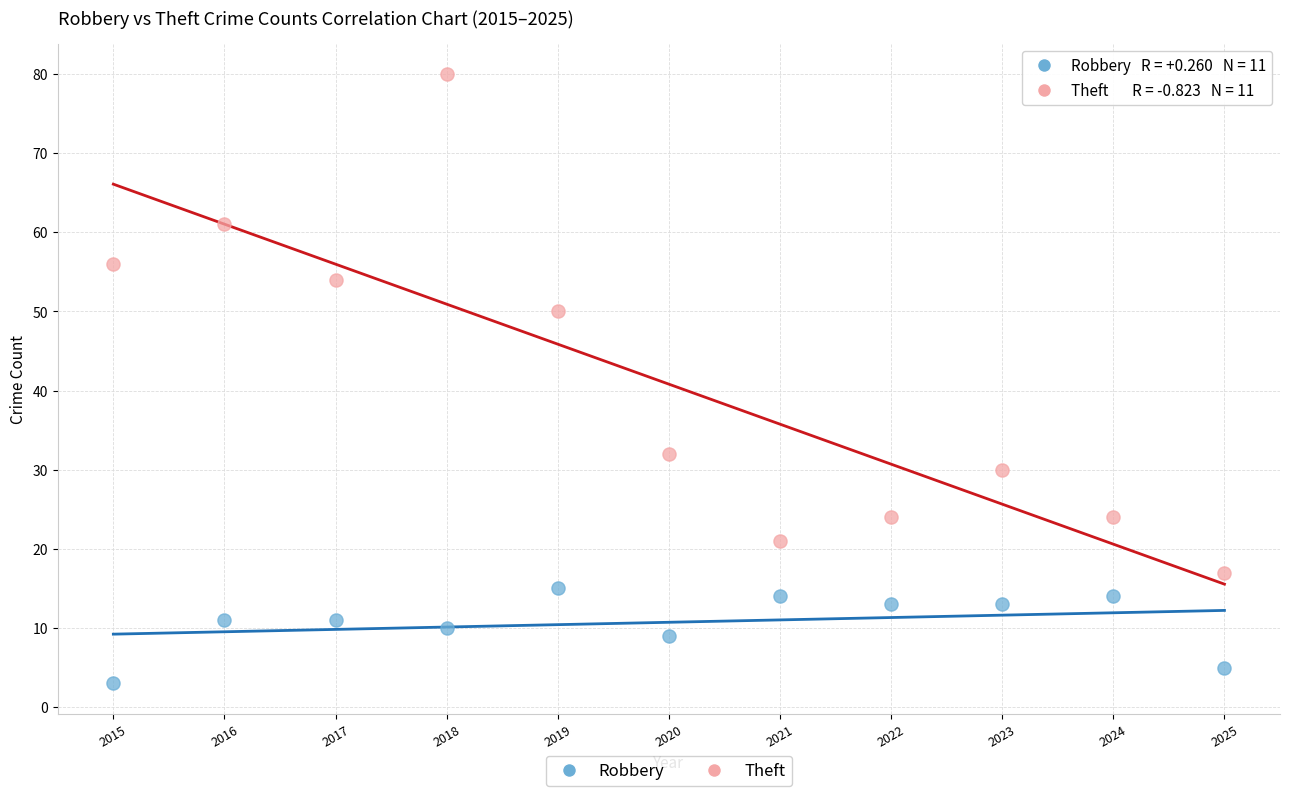

Which series reaches the maximum Y coordinate?

Theft